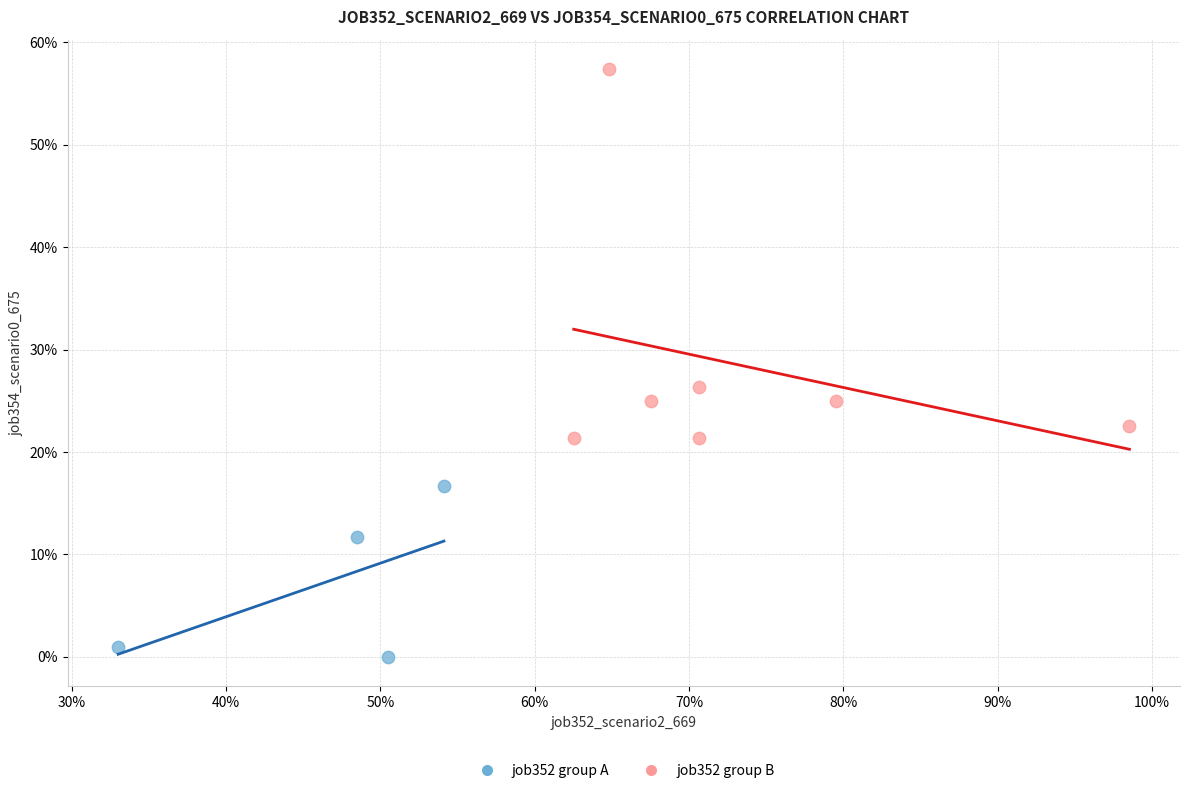

Which series contains the lowest Y value?

job352 group A